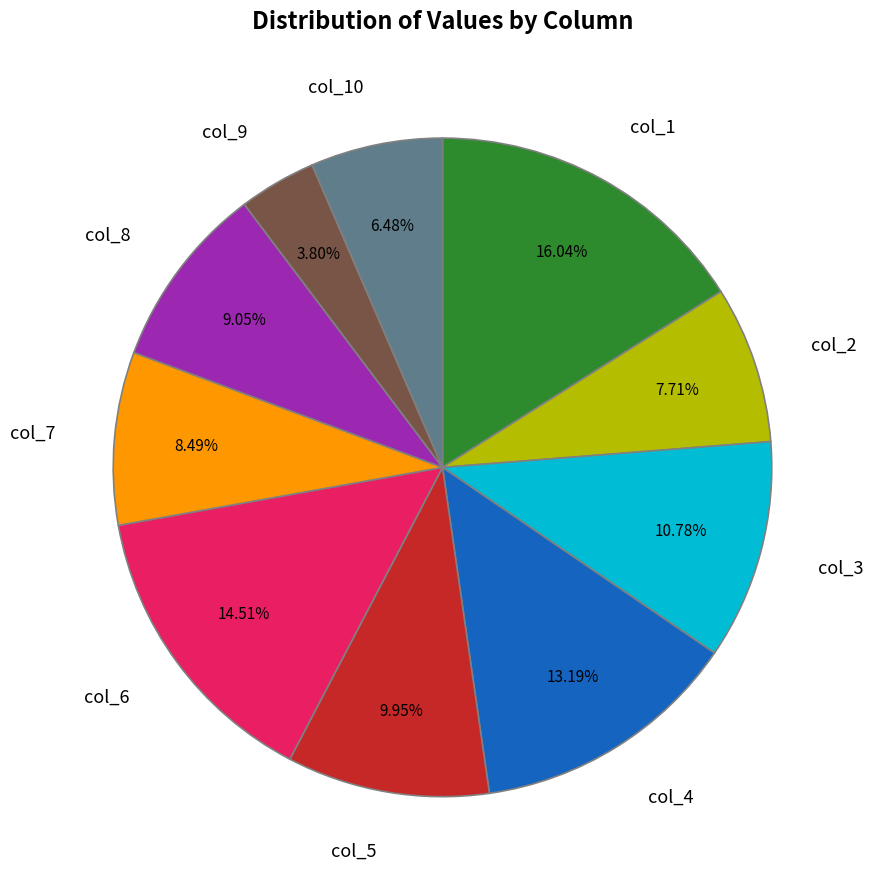

To the nearest percent, what is the difference between the largest and smallest slice percentages?

12%